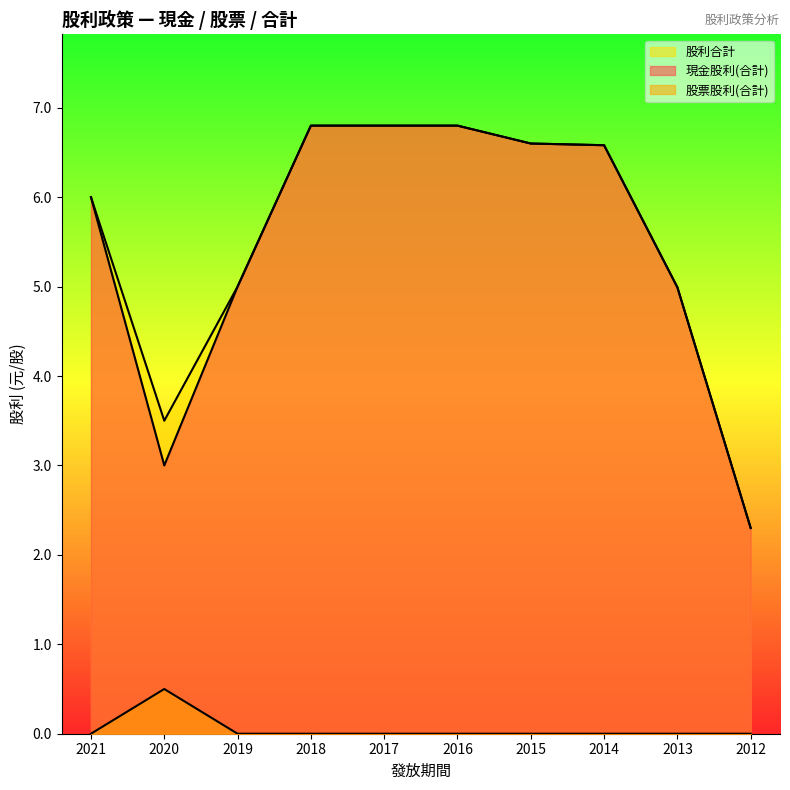

Is it true that 股票股利(合計) equals -0.3 at 2016?

False